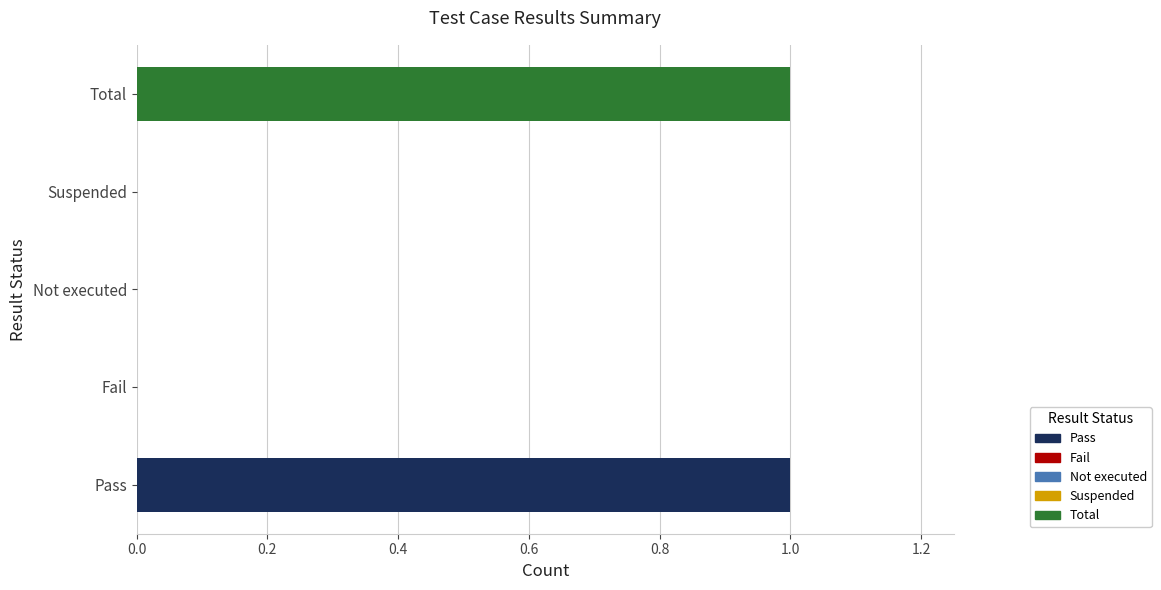

How many categories are shown in the chart?

5